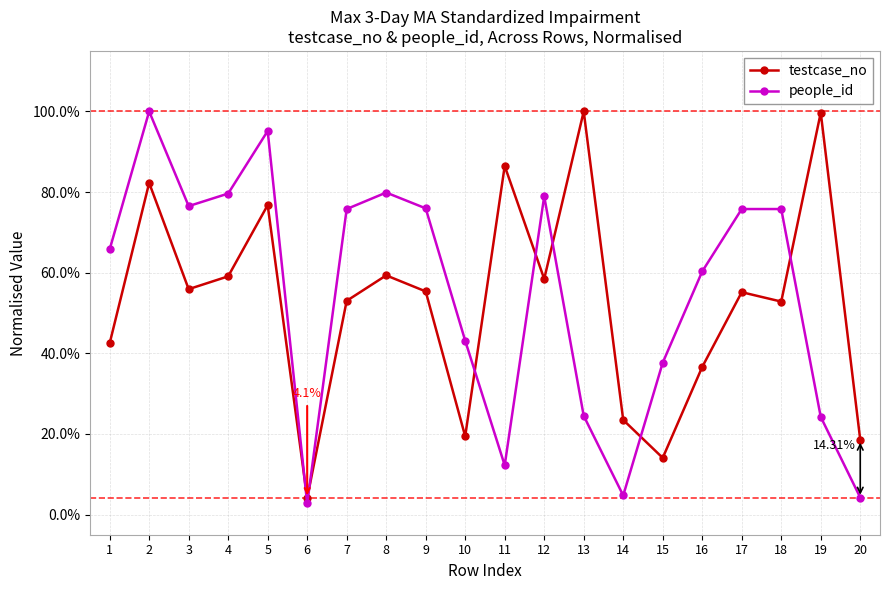

How many times do testcase_no and people_id cross each other?

7